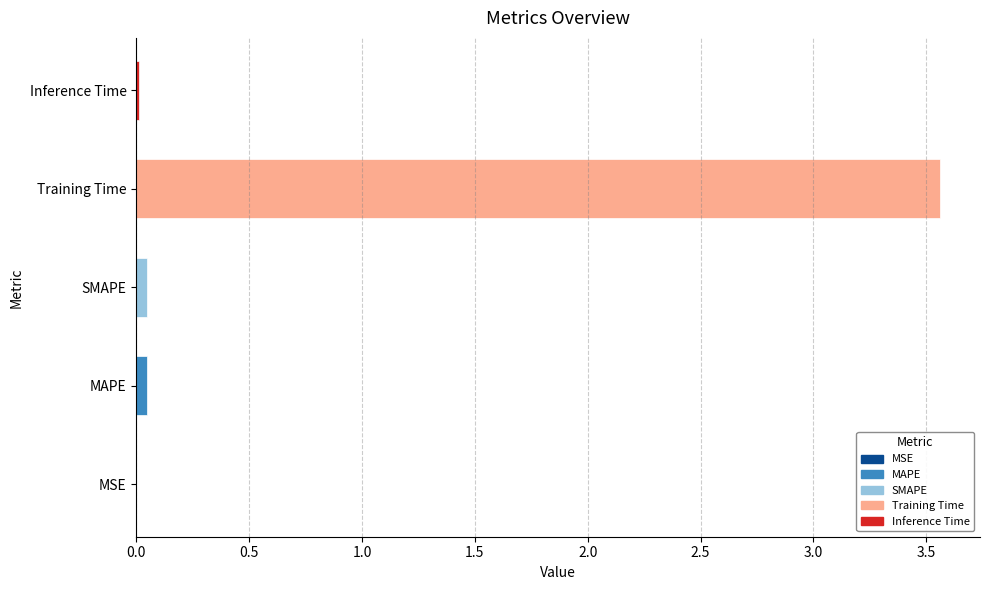

True or false: the data shows 0.0 at Inference Time.

True